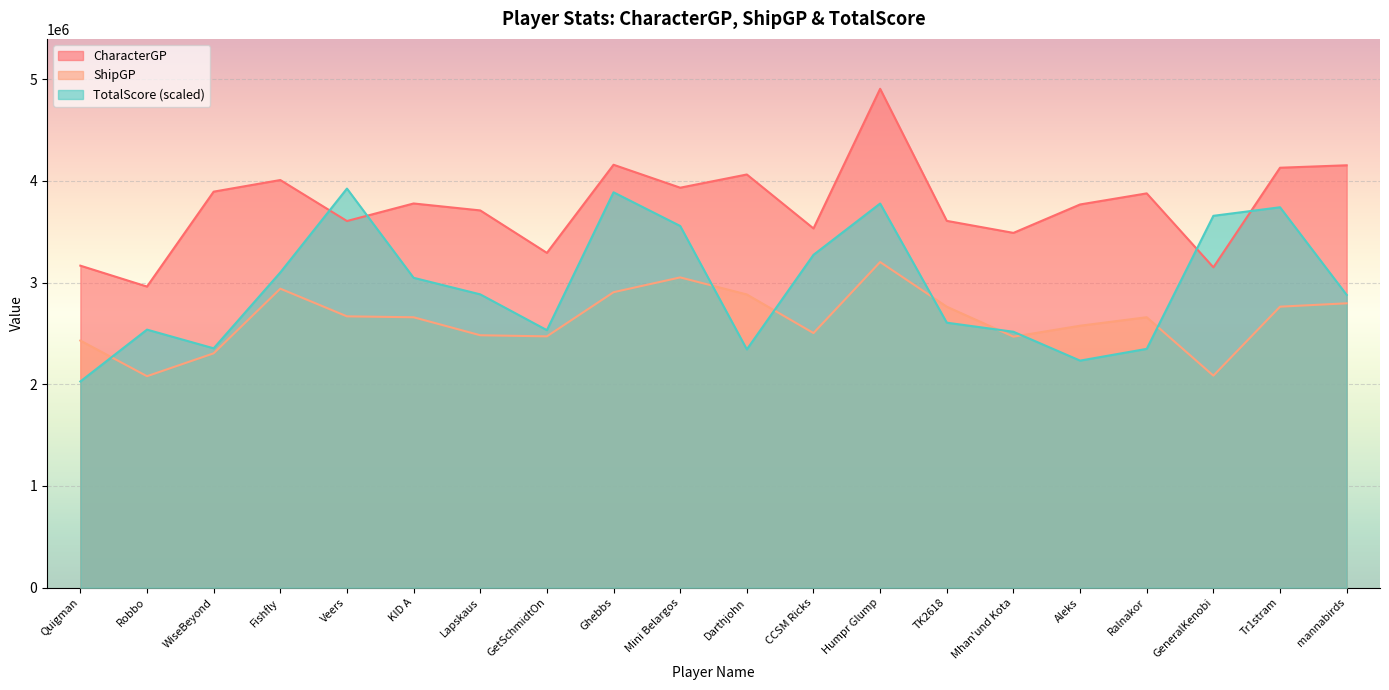

Count the number of categories in the chart.

20